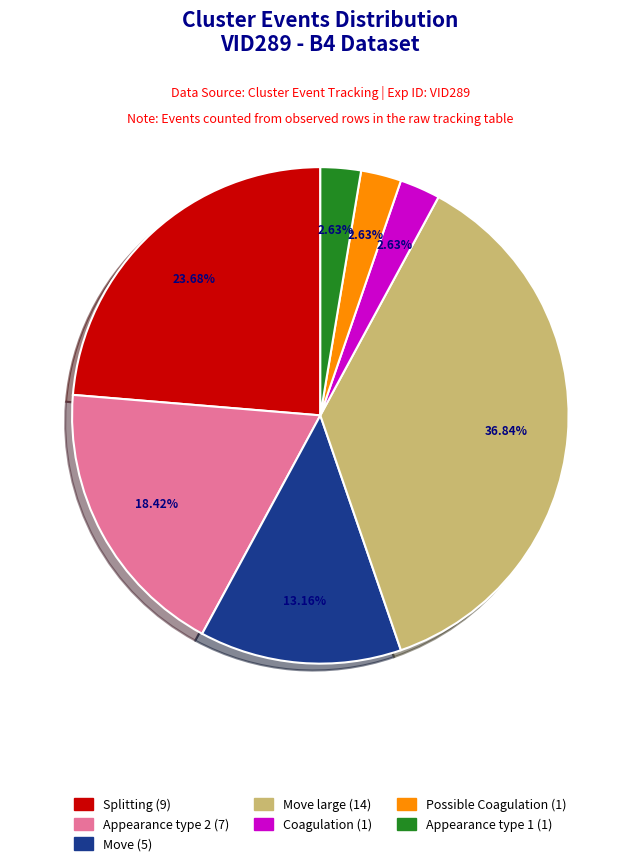

Does any single category account for the majority?

No